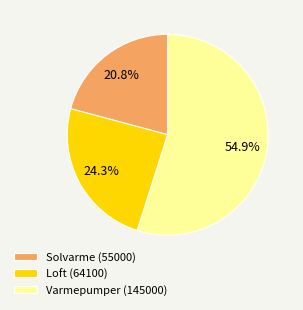

What is the majority slice?

Varmepumper (145000)